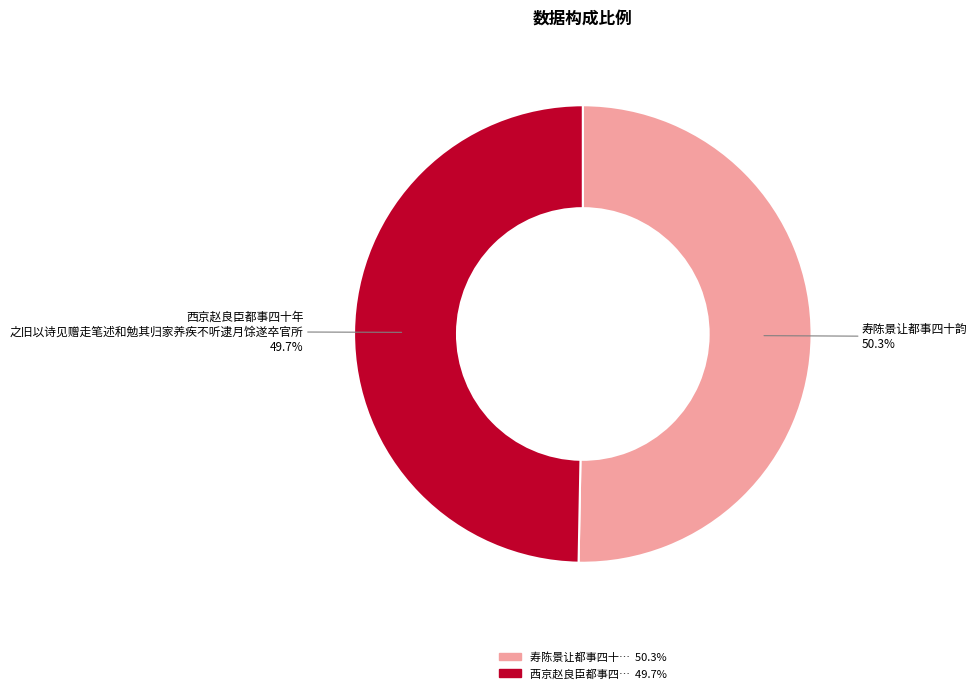

Is there any slice that represents more than half of the pie?

Yes